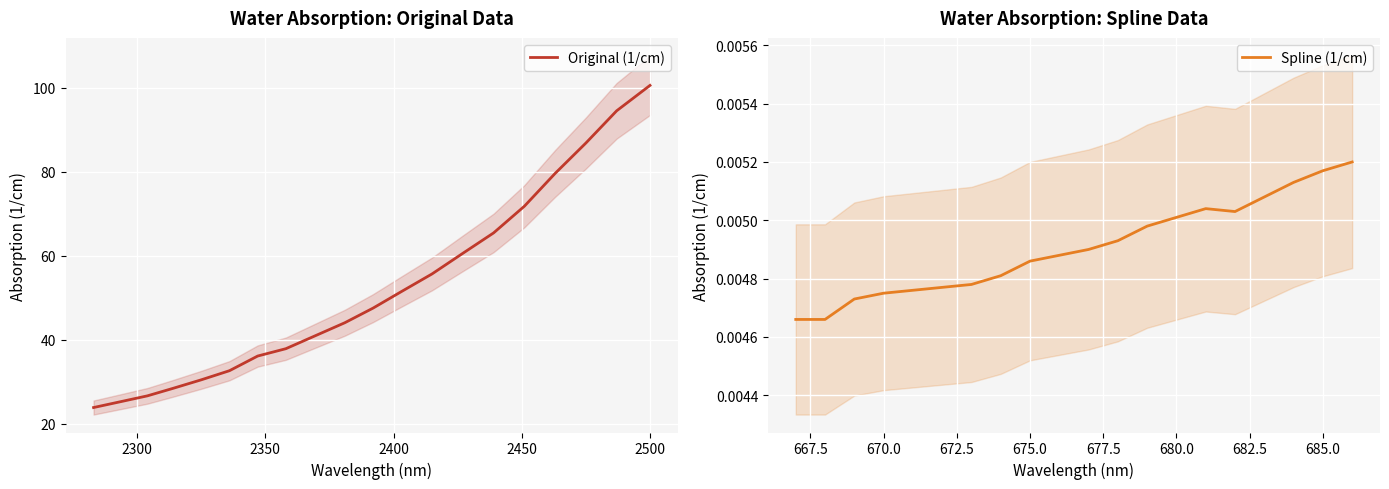

Count the number of categories in the chart.

20